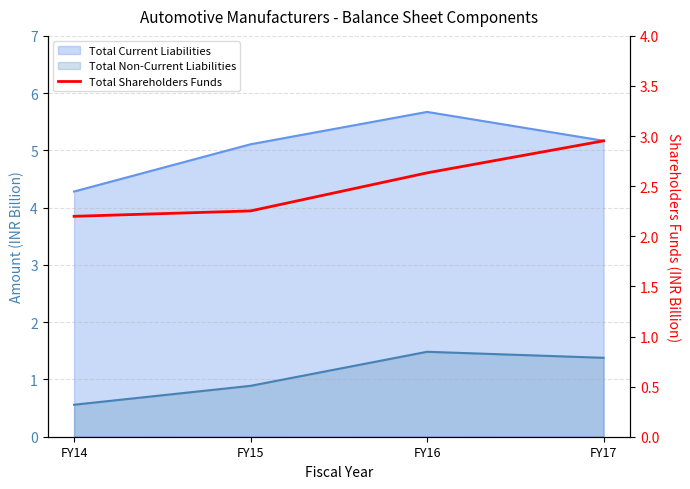

At which label is the value closest to 2?

FY14